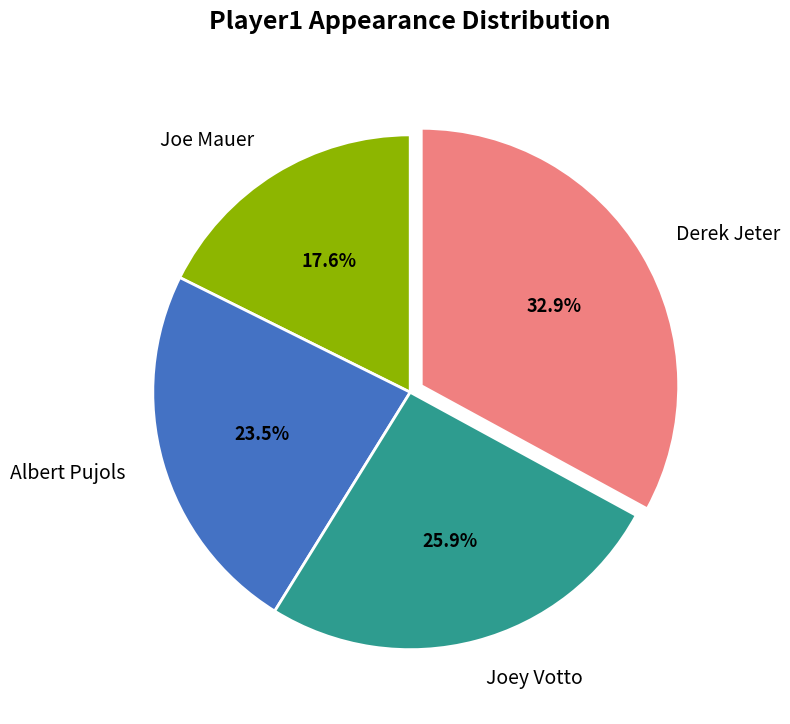

Combined, do Derek Jeter and Joe Mauer account for over 50%?

Yes